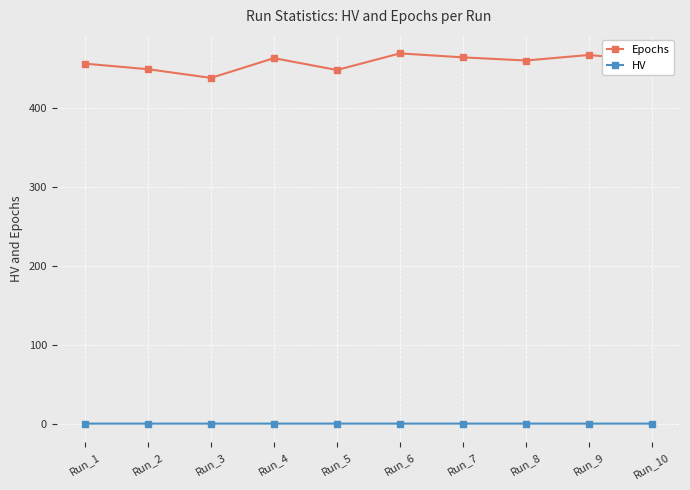

At Run_5, list the series in order from largest to smallest.

Epochs, HV